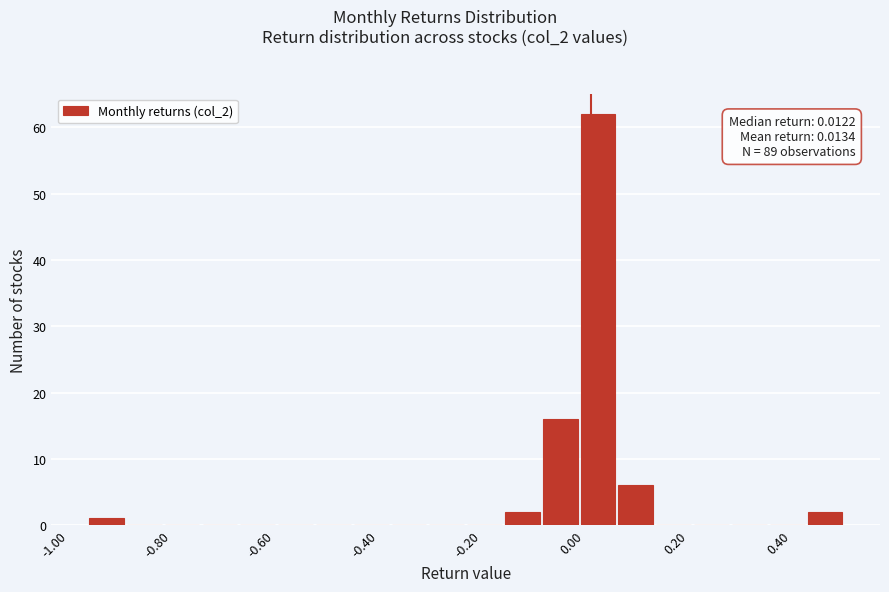

Around what value on the x-axis is the tallest bar? Give the approximate position of its centre, as read against the axis.

0.02